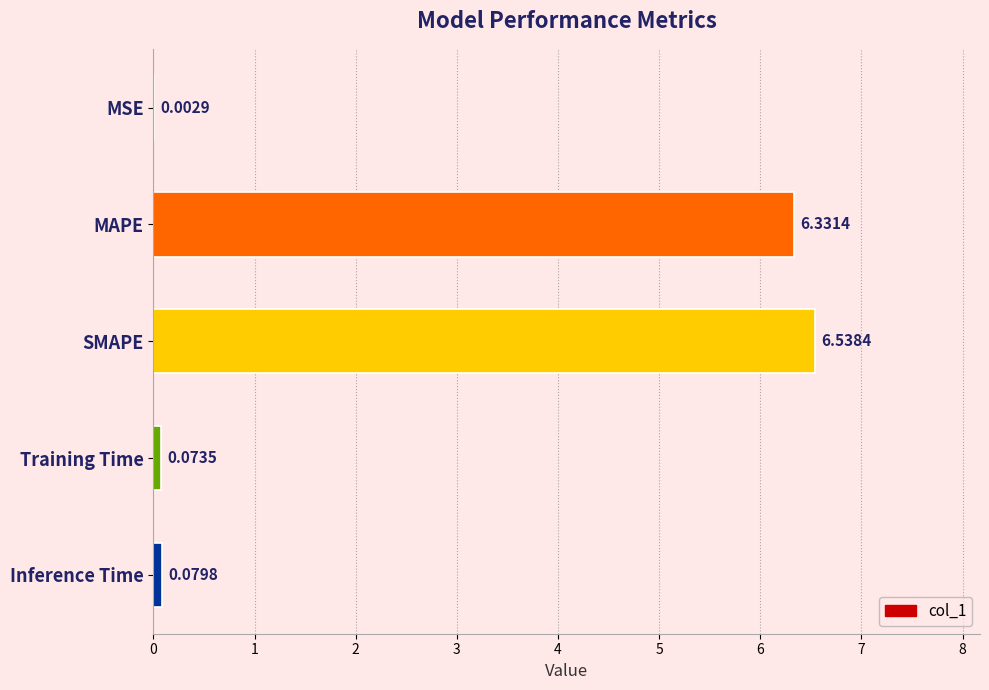

What is the change in value from SMAPE to Training Time?

-6.5